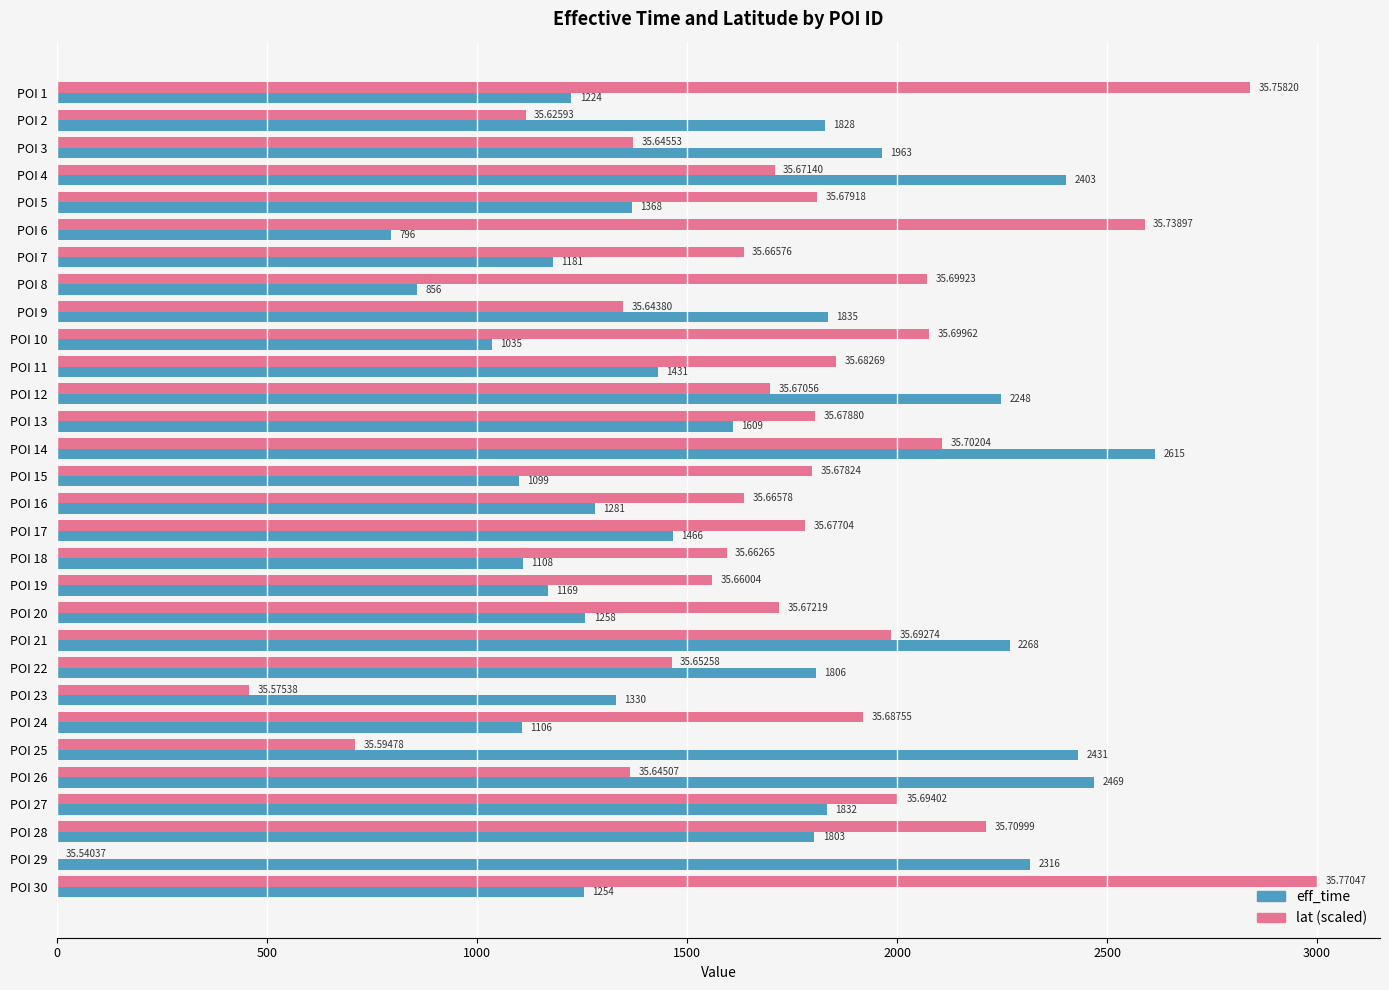

Which series changed the most between POI 7 and POI 29?

lat (scaled)